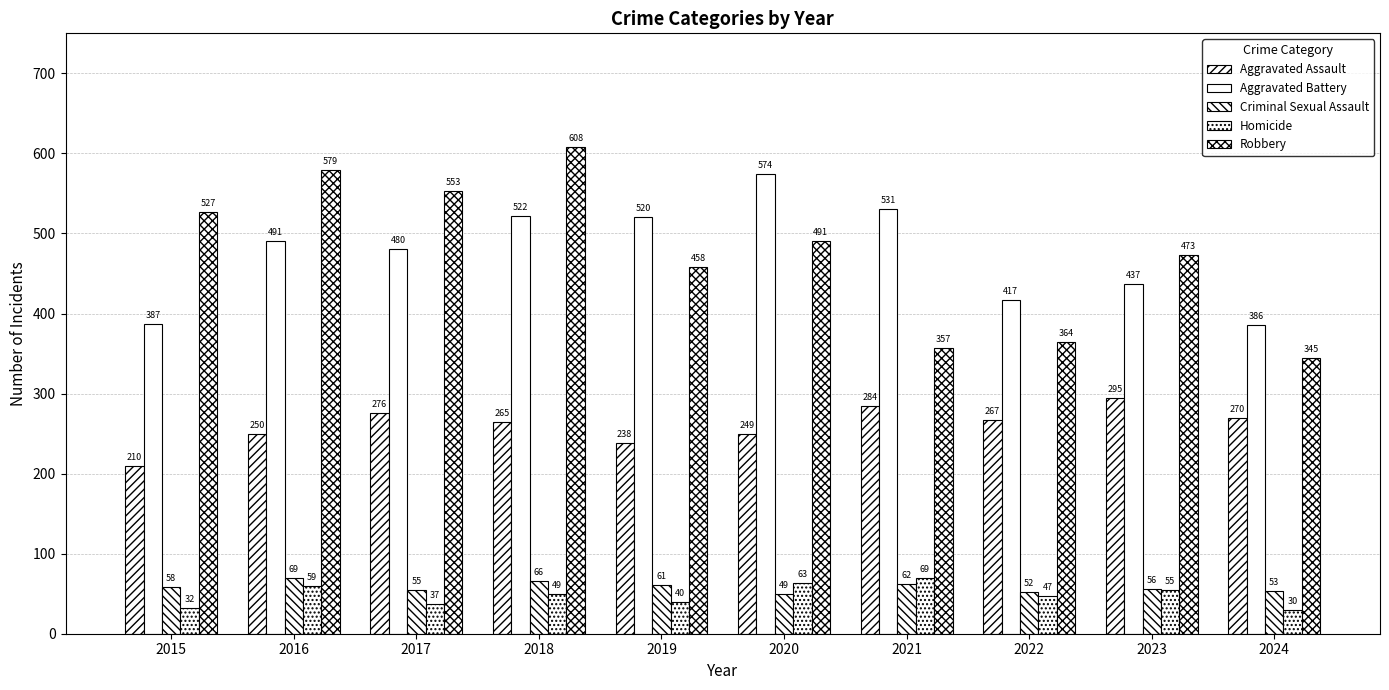

Are the bars grouped side by side (vs. stacked)?

Yes